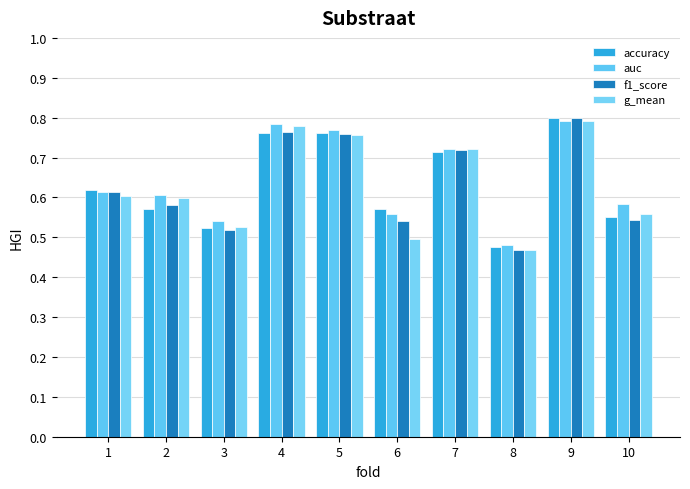

At 3, list the series in order from largest to smallest.

auc, g_mean, accuracy, f1_score